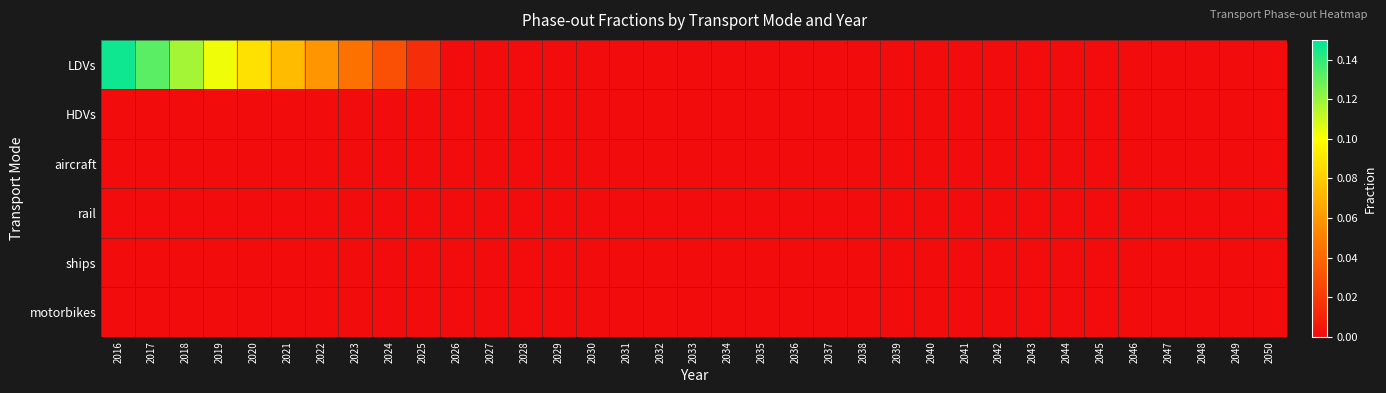

At which category is the sum across all series the highest?

2016